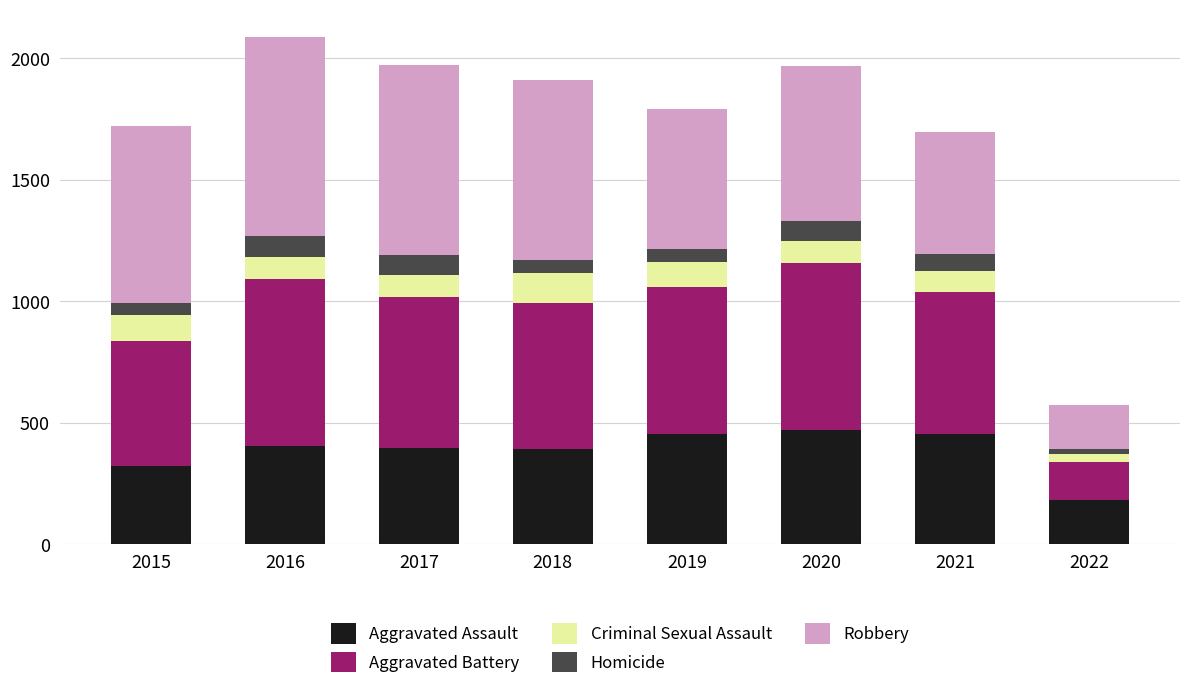

What is the total value across all series at 2016?

2086